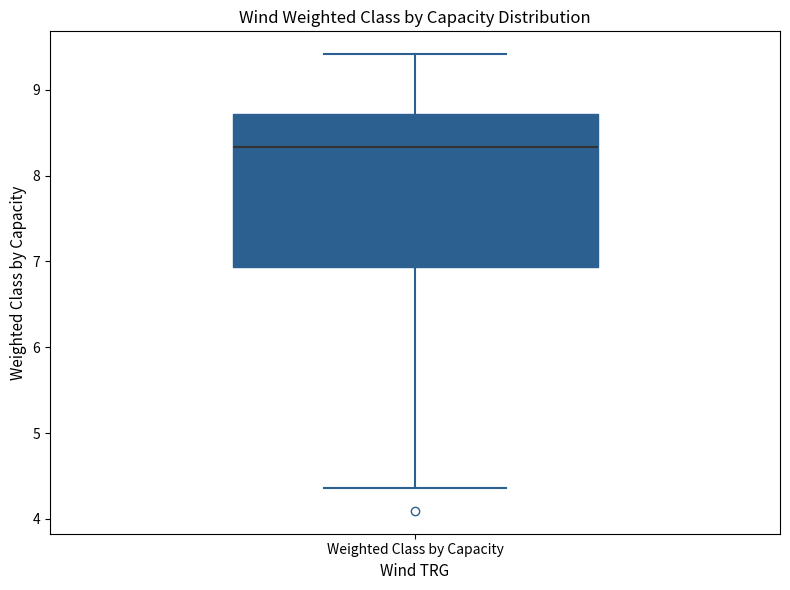

Read this box plot against the y-axis: the position of the median line, the range covered by the box, and the ends of both whiskers. The values are not printed on the chart, so give them approximately, as read against the axis.

median 8.3, box 6.9 to 8.7, whiskers 4.4 to 9.4